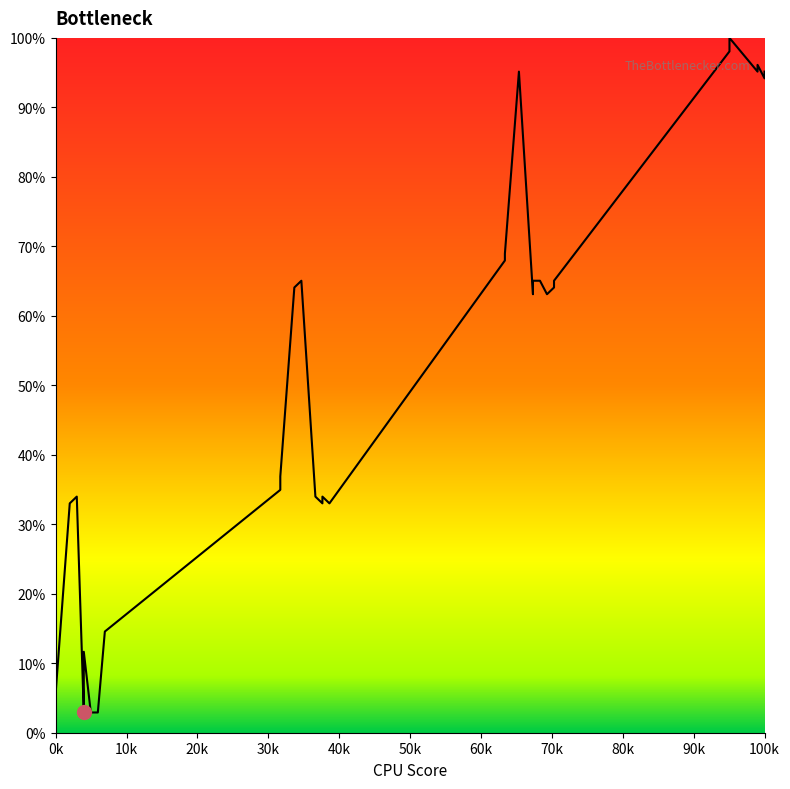

What is the difference between the maximum and minimum values?

97.1